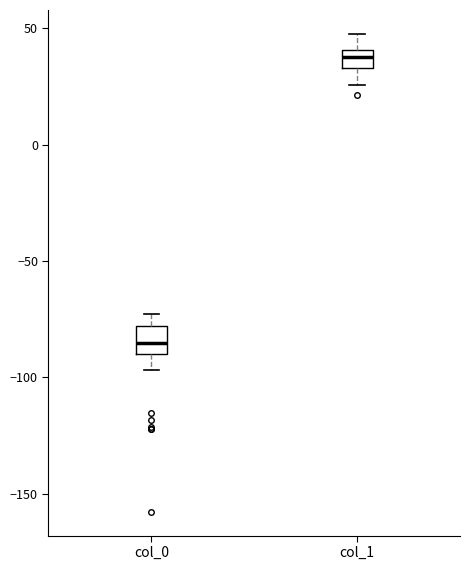

Which box has the highest median line?

col_1